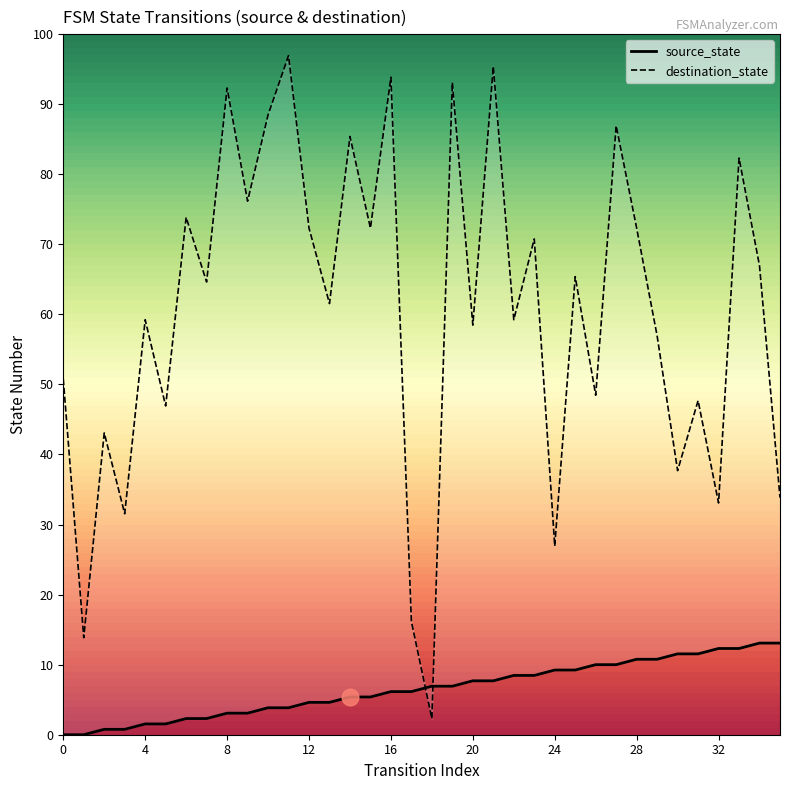

Rank the series by their average value, from highest to lowest.

destination_state, source_state